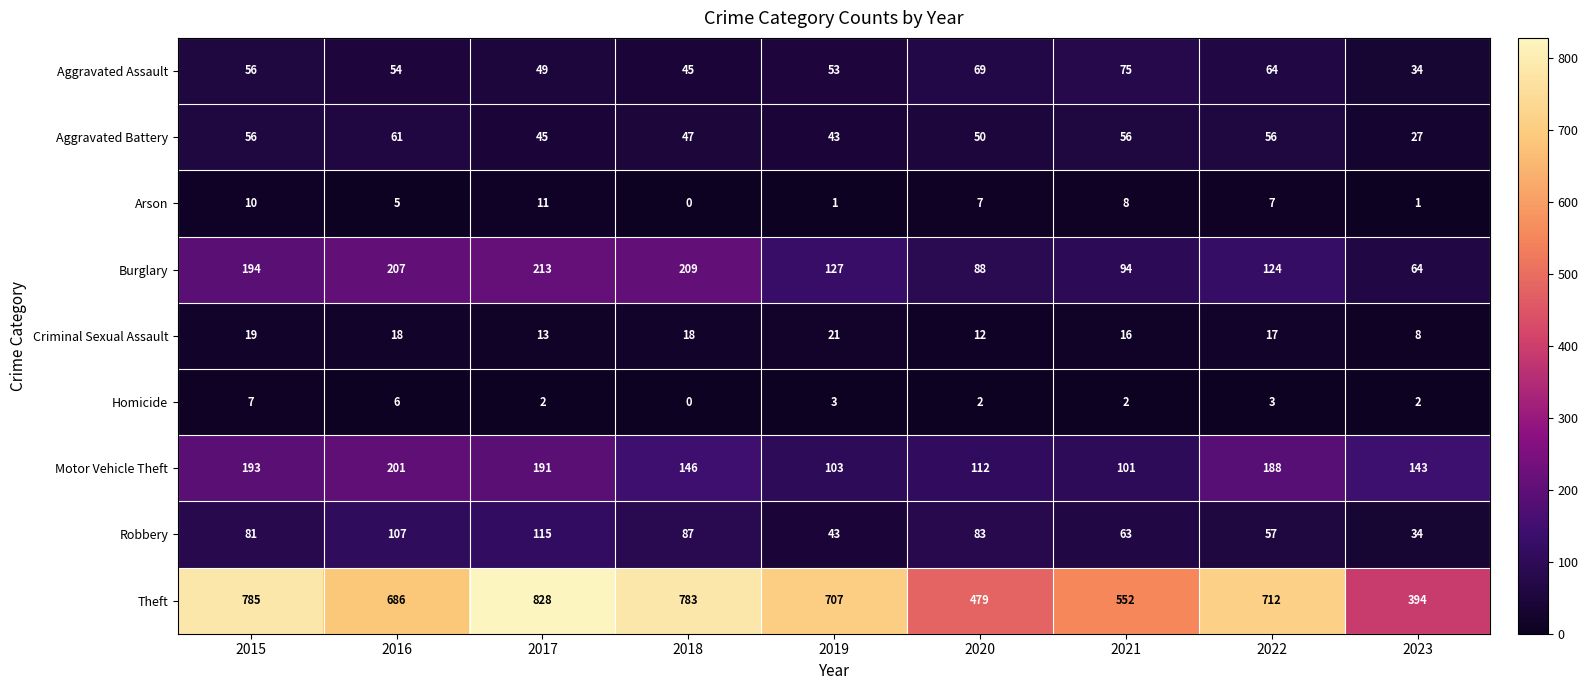

What is the difference between the maximum and minimum values in the Robbery series?

81